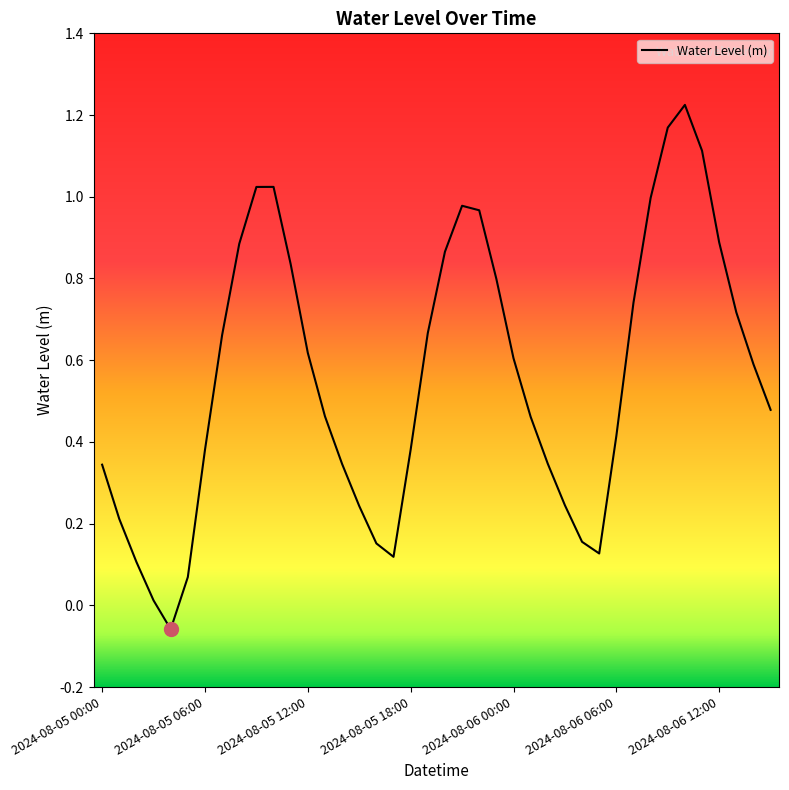

What is the difference between the maximum and minimum values?

1.3